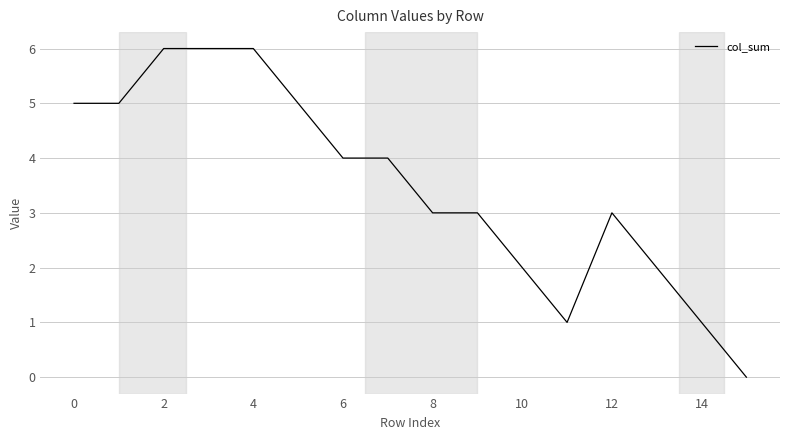

What is the maximum value shown in the chart?

6